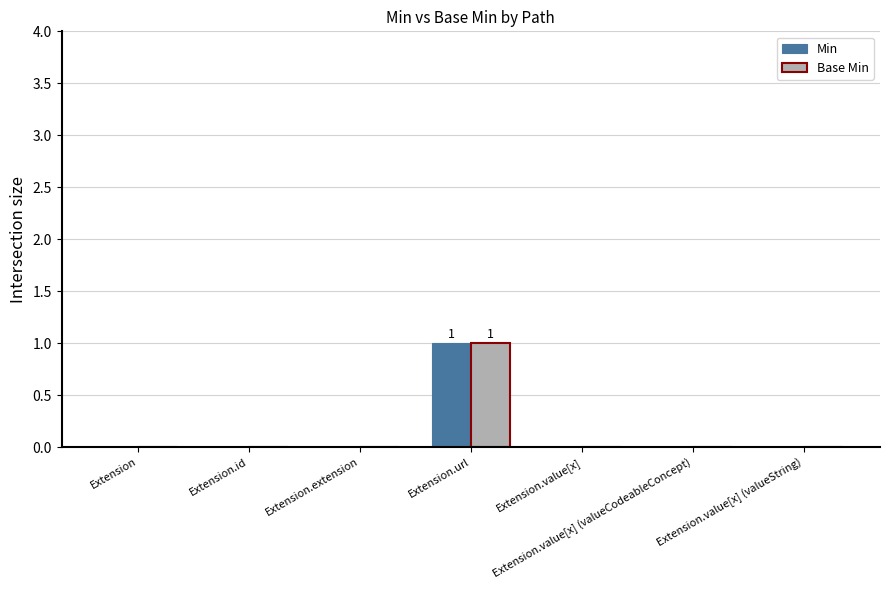

At which label does Min reach its peak?

Extension.url